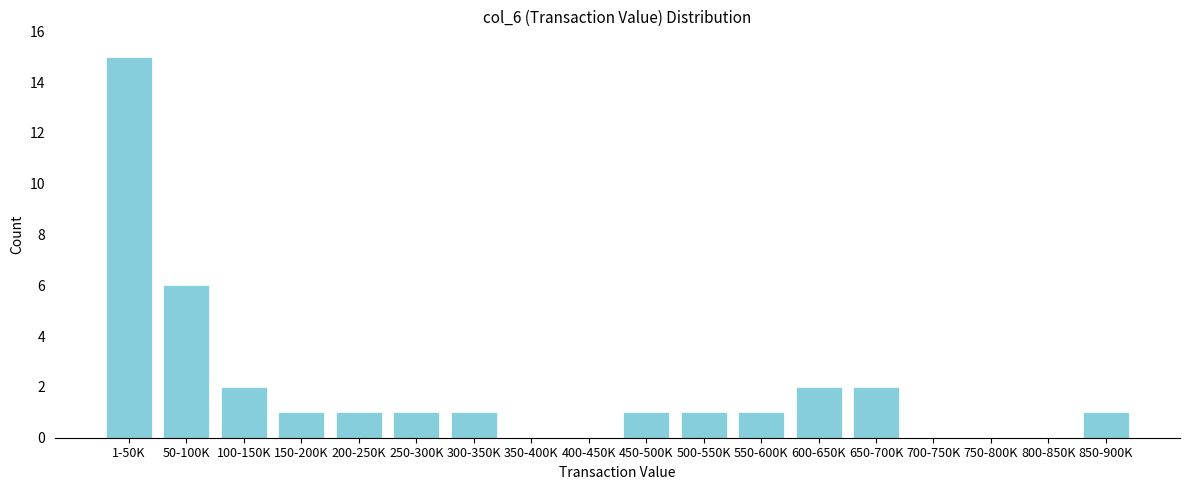

Reading left to right, what are all the values shown in this chart?

1-50K=15	50-100K=6	100-150K=2	150-200K=1	200-250K=1	250-300K=1	300-350K=1	350-400K=0	400-450K=0	450-500K=1	500-550K=1	550-600K=1	600-650K=2	650-700K=2	700-750K=0	750-800K=0	800-850K=0	850-900K=1